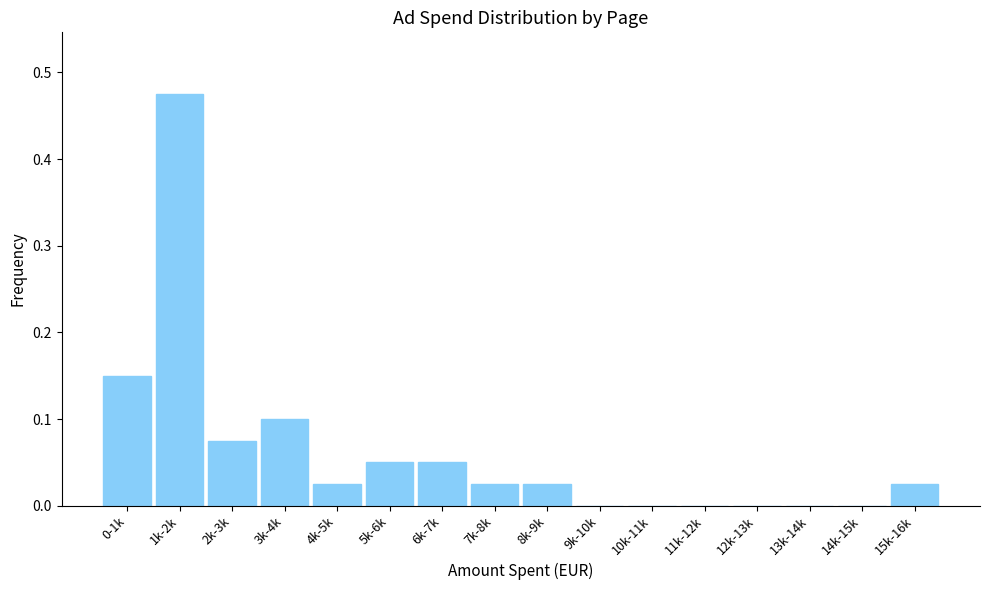

Between 11k-12k and 15k-16k, which is larger?

15k-16k